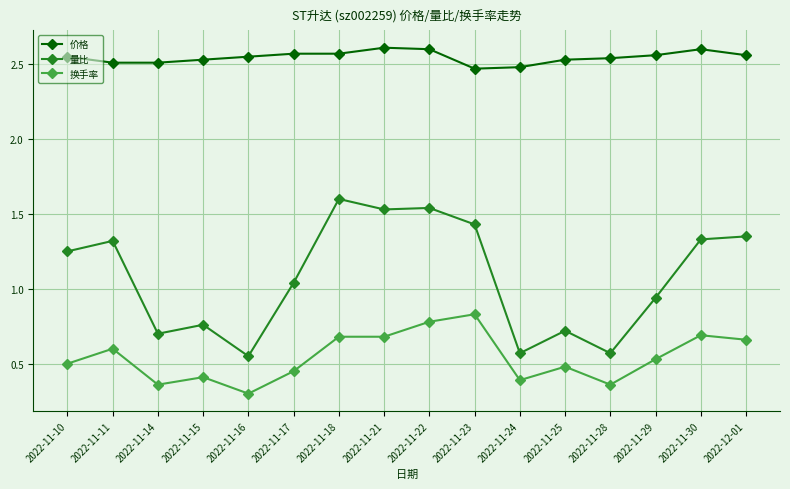

What is the label of the 6th point from the left?

2022-11-17